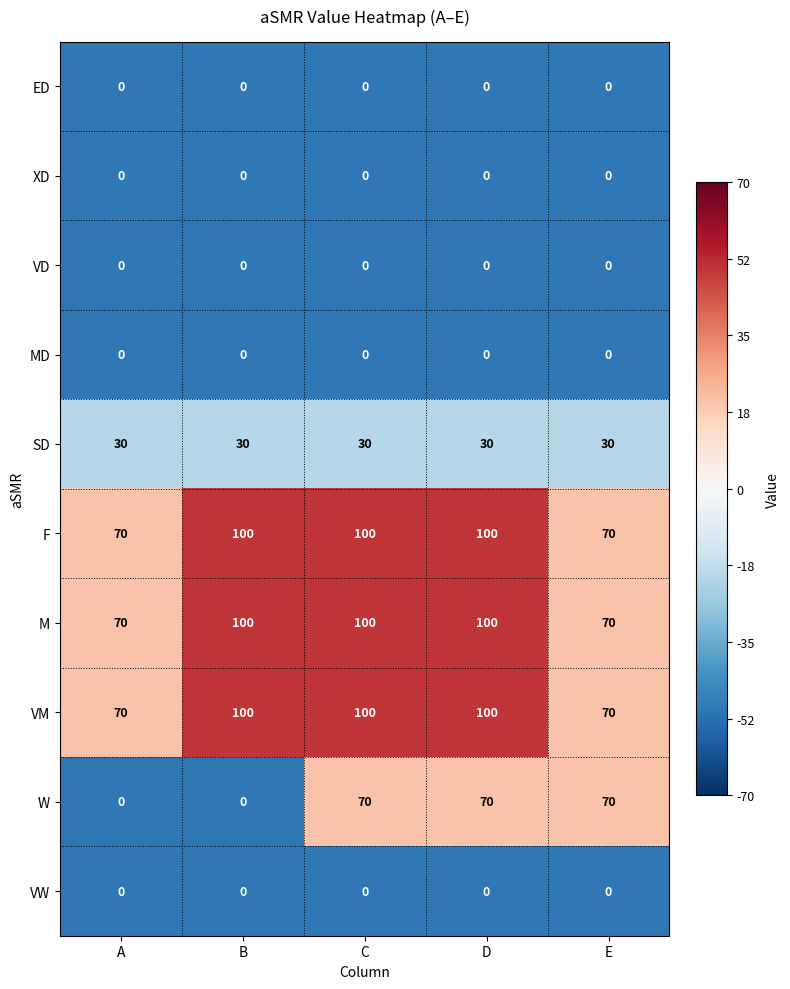

What is the approximate value of SD at E?

30